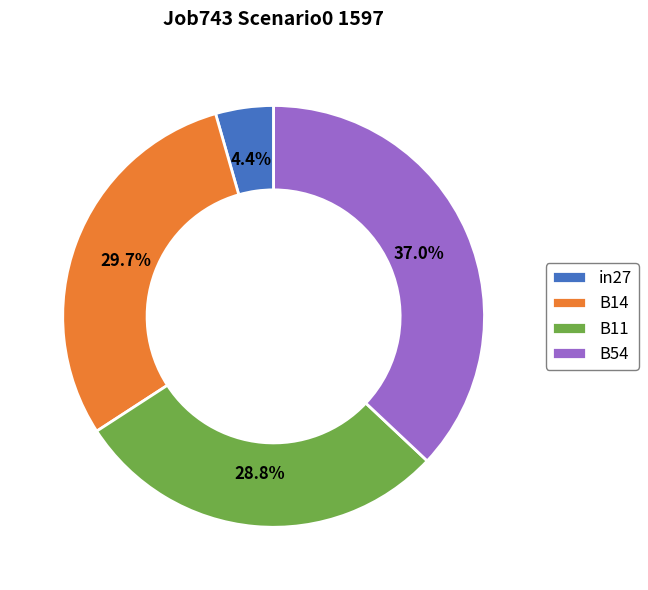

What percentage is NOT represented by B11?

71.2%